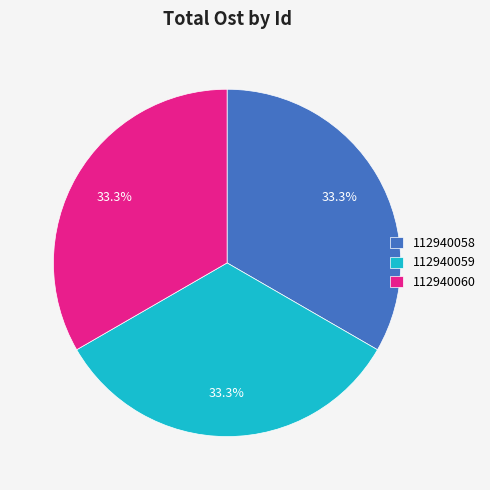

Does 112940058 represent more than half of the total?

No